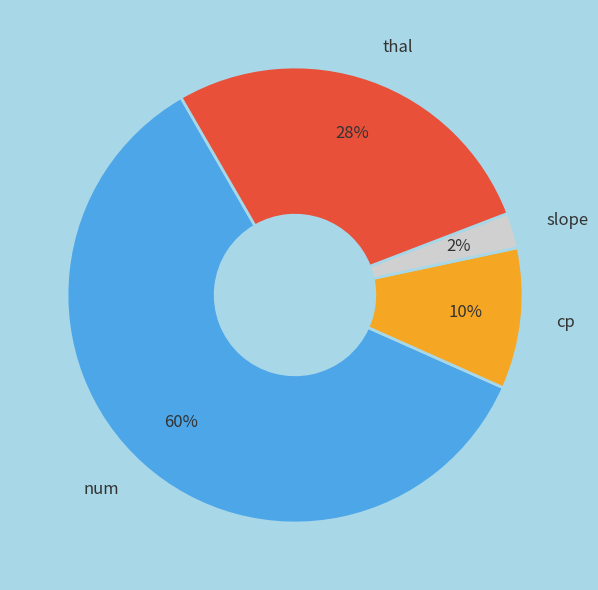

Is it true that slope is 2% of the pie?

True